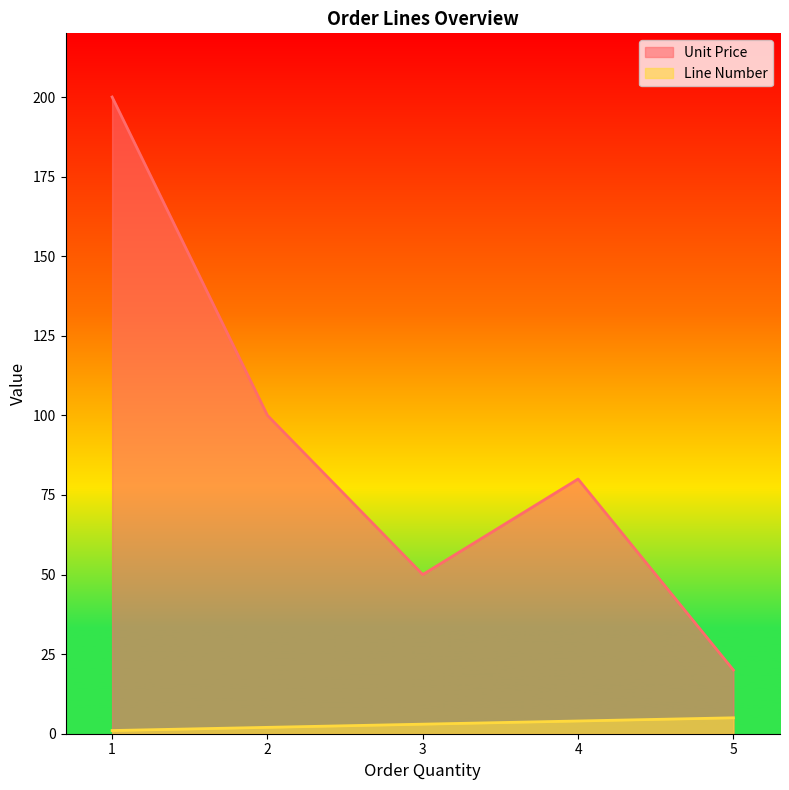

Reading right to left, transcribe all the data shown in this chart.

Unit Price: 5=20	4=80	3=50	2=100	1=200
Line Number: 5=5	4=4	3=3	2=2	1=1